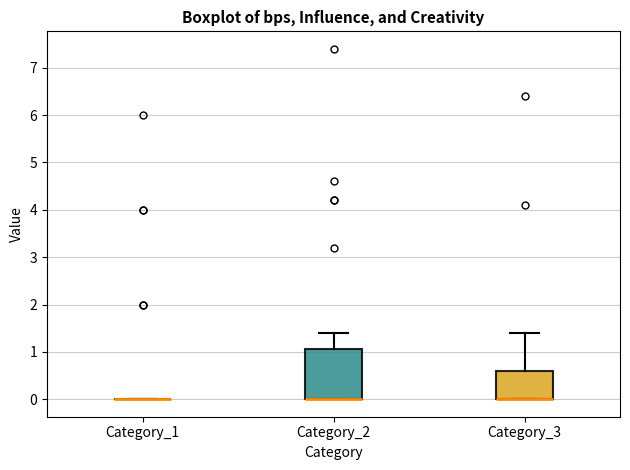

Which box is the tallest, from its lower edge to its upper edge?

Category_2